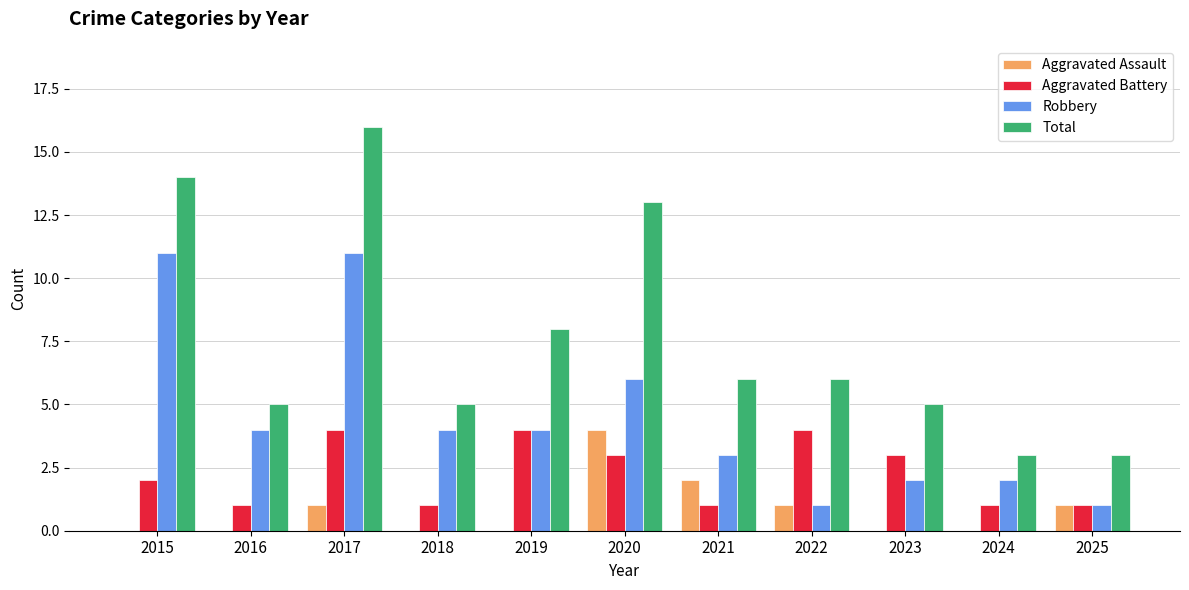

Which series has the largest range (max minus min)?

Total